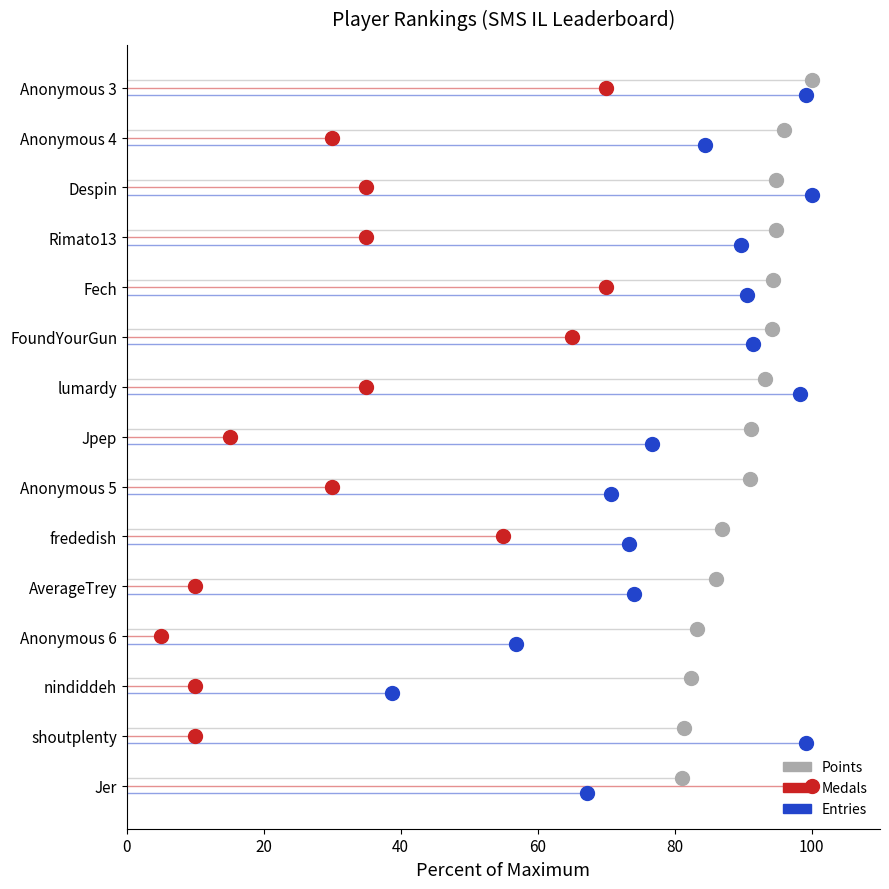

Is the value of Entries at 11 greater than the value of Medals at 13?

No